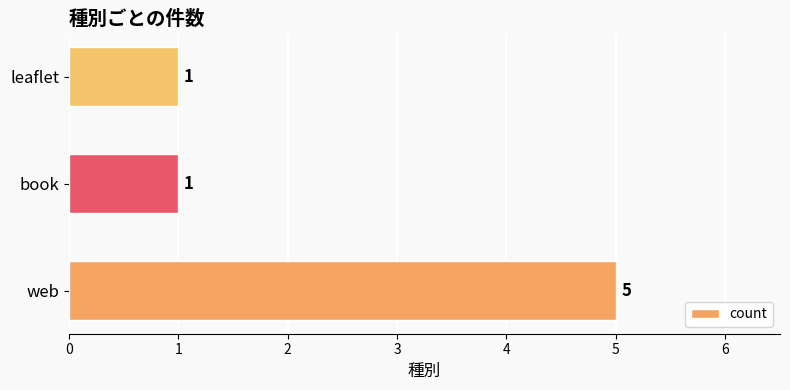

How many bars are there in total?

3